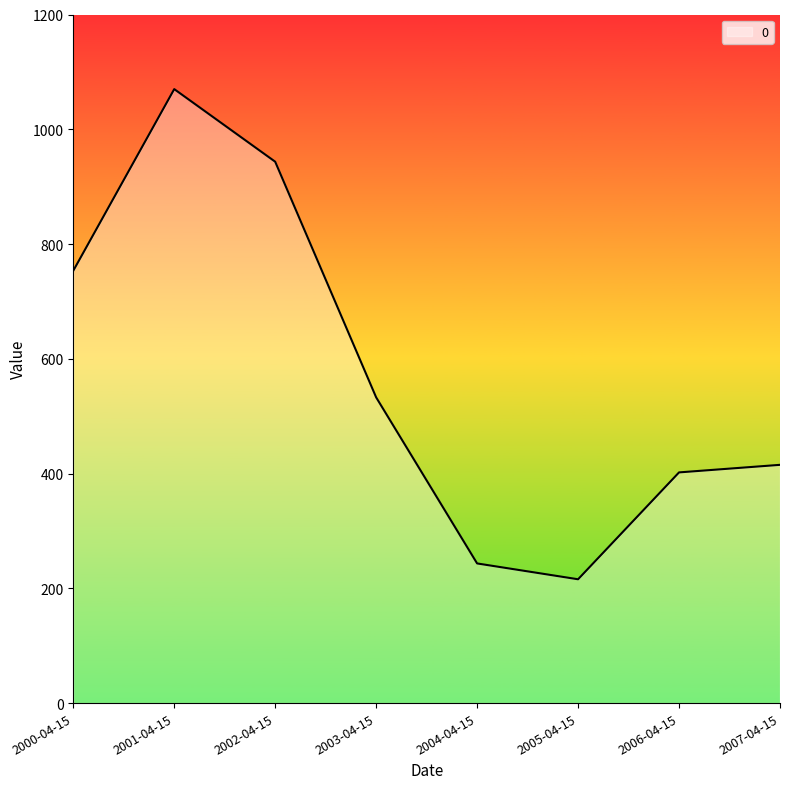

Reading right to left, transcribe all the data shown in this chart.

2007-04-15=415.2	2006-04-15=402.0	2005-04-15=215.8	2004-04-15=243.4	2003-04-15=532.8	2002-04-15=943.4	2001-04-15=1070.0	2000-04-15=753.5